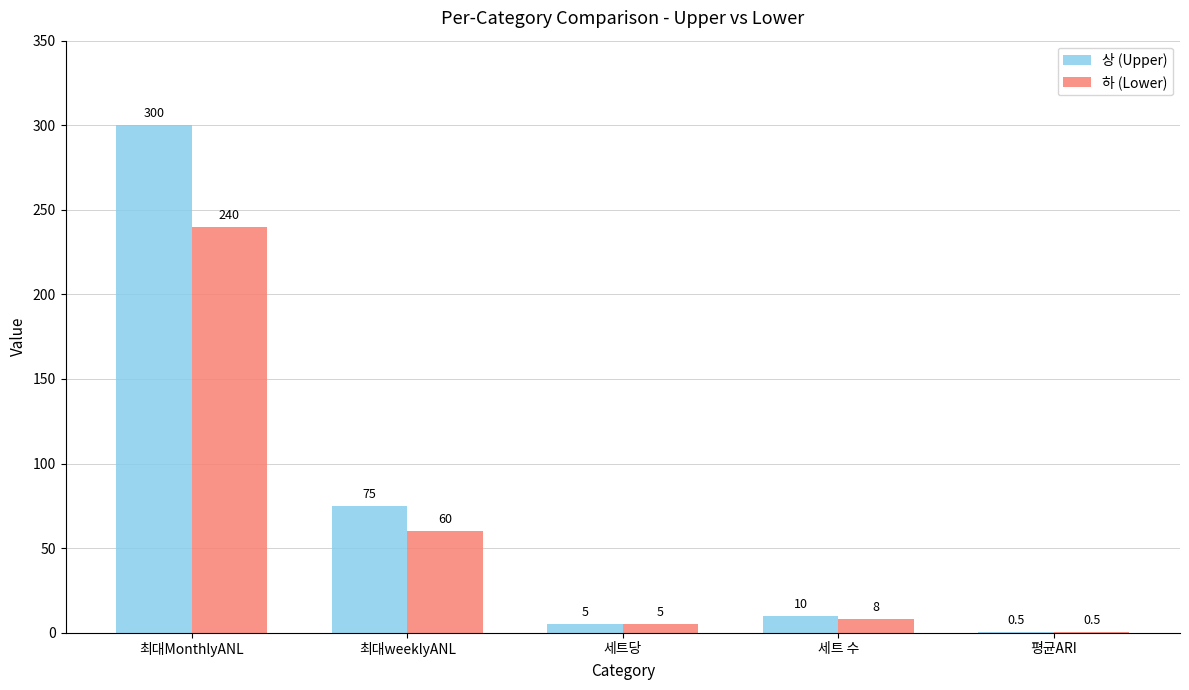

Which series has the widest spread of values?

상 (Upper)